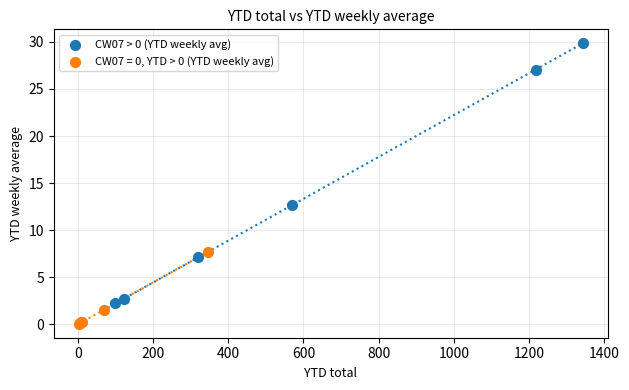

Which series contains the lowest Y value?

CW07 = 0, YTD > 0 (YTD weekly avg)